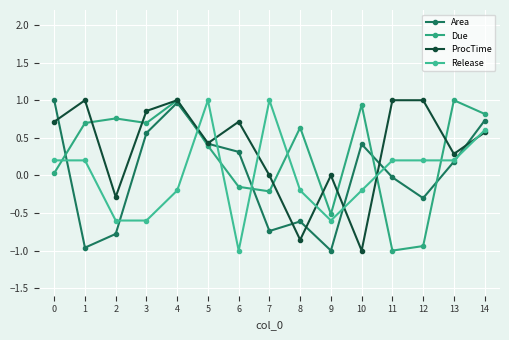

Read the Release value at 9.

-0.6